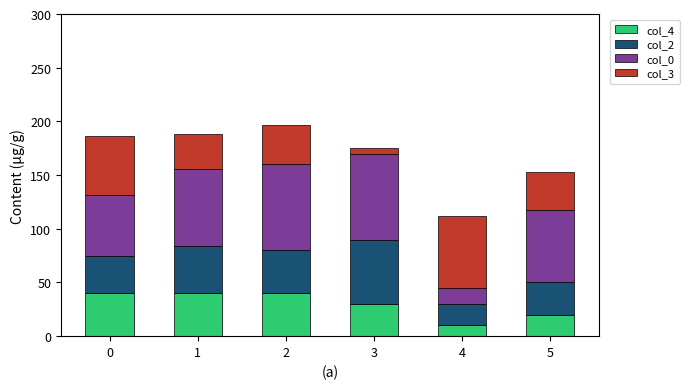

True or false: col_4 has a value of 10.3 at 3.

False